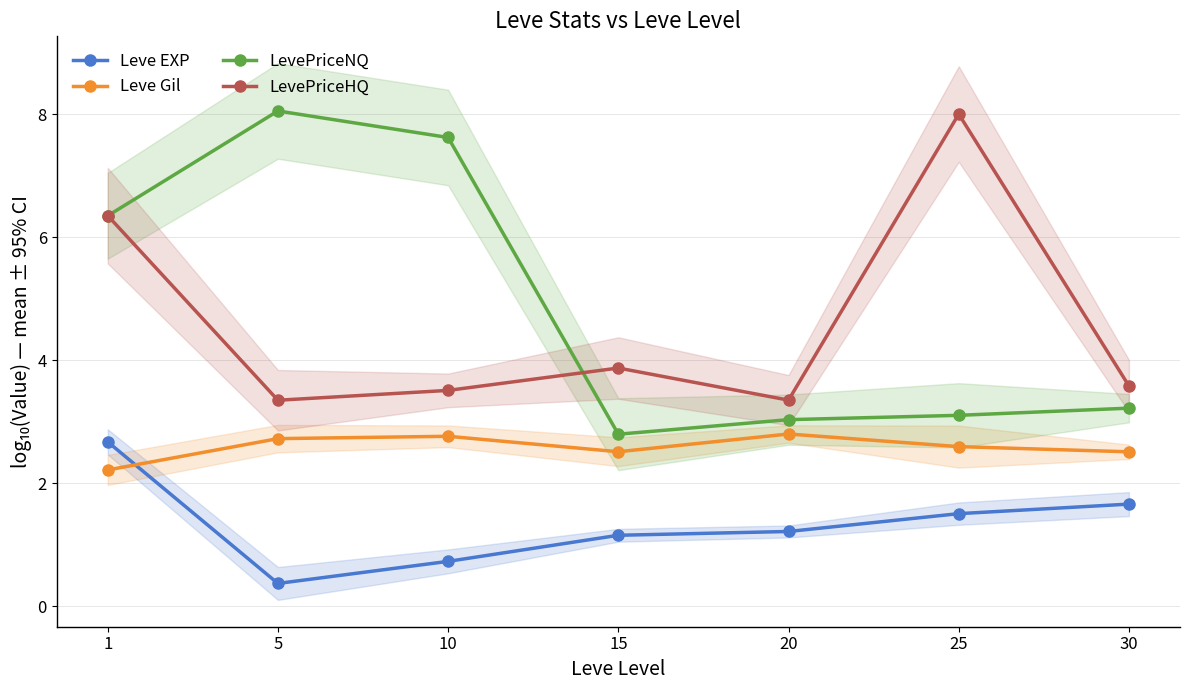

Which series has the largest range (max minus min)?

LevePriceNQ